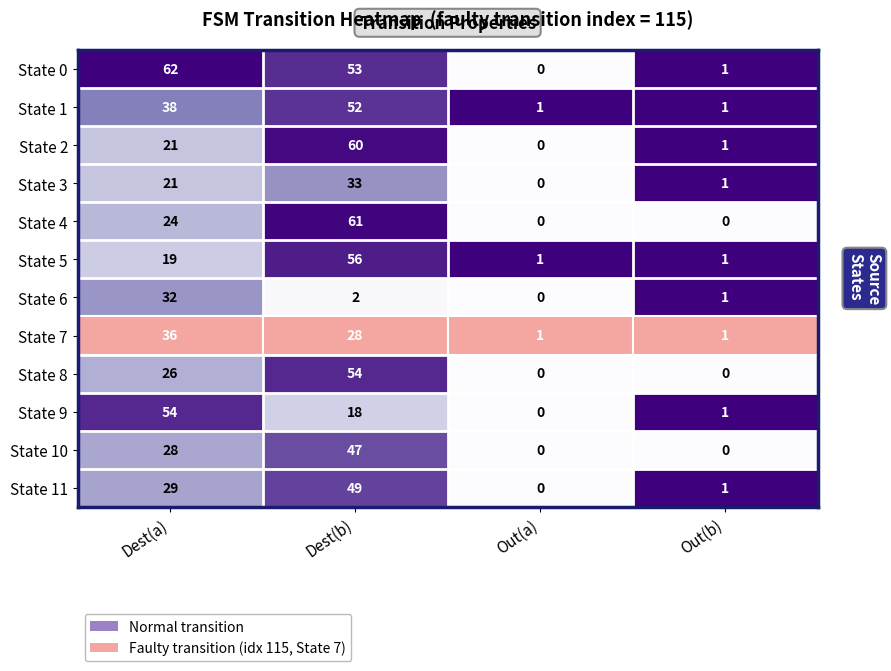

Is the value of State 11 at Dest(a) greater than the value of State 9 at Out(a)?

Yes